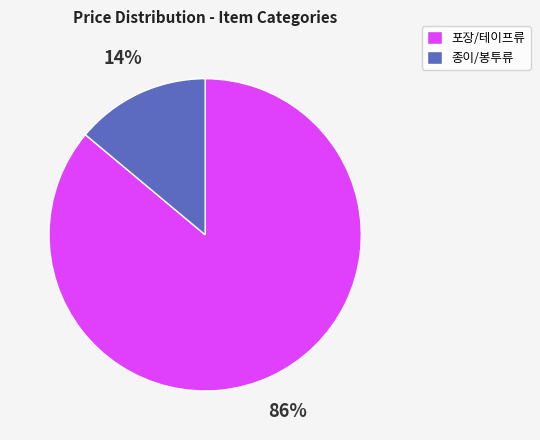

Between 종이/봉투류 and 포장/테이프류, which is larger?

포장/테이프류